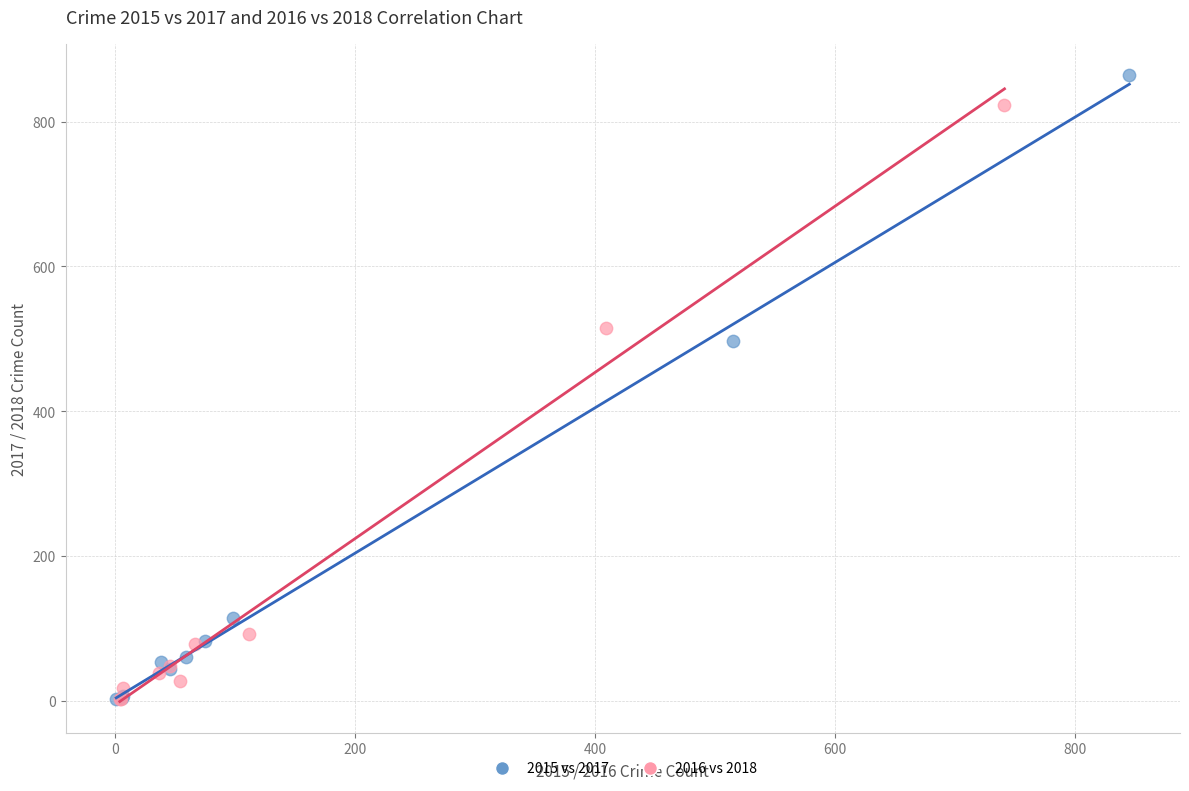

Which series has the widest spread of Y values?

2015 vs 2017